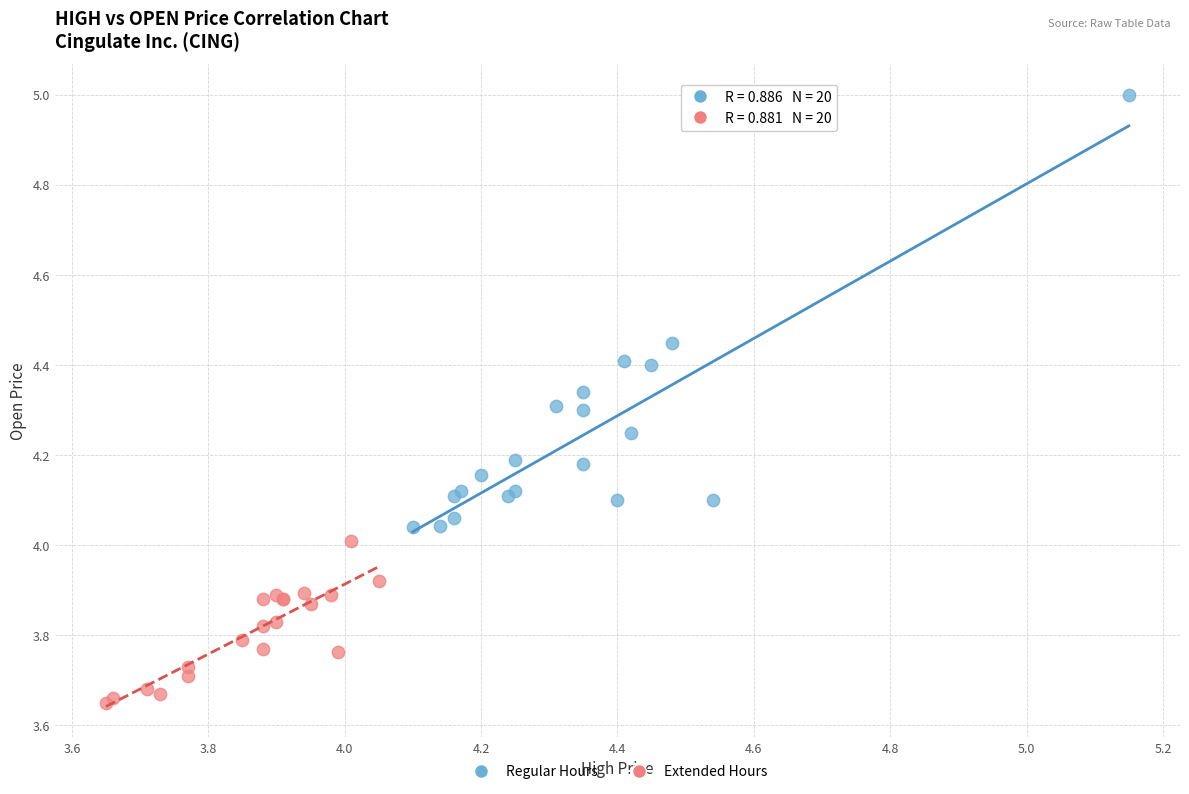

Which series has the widest spread of Y values?

Regular Hours